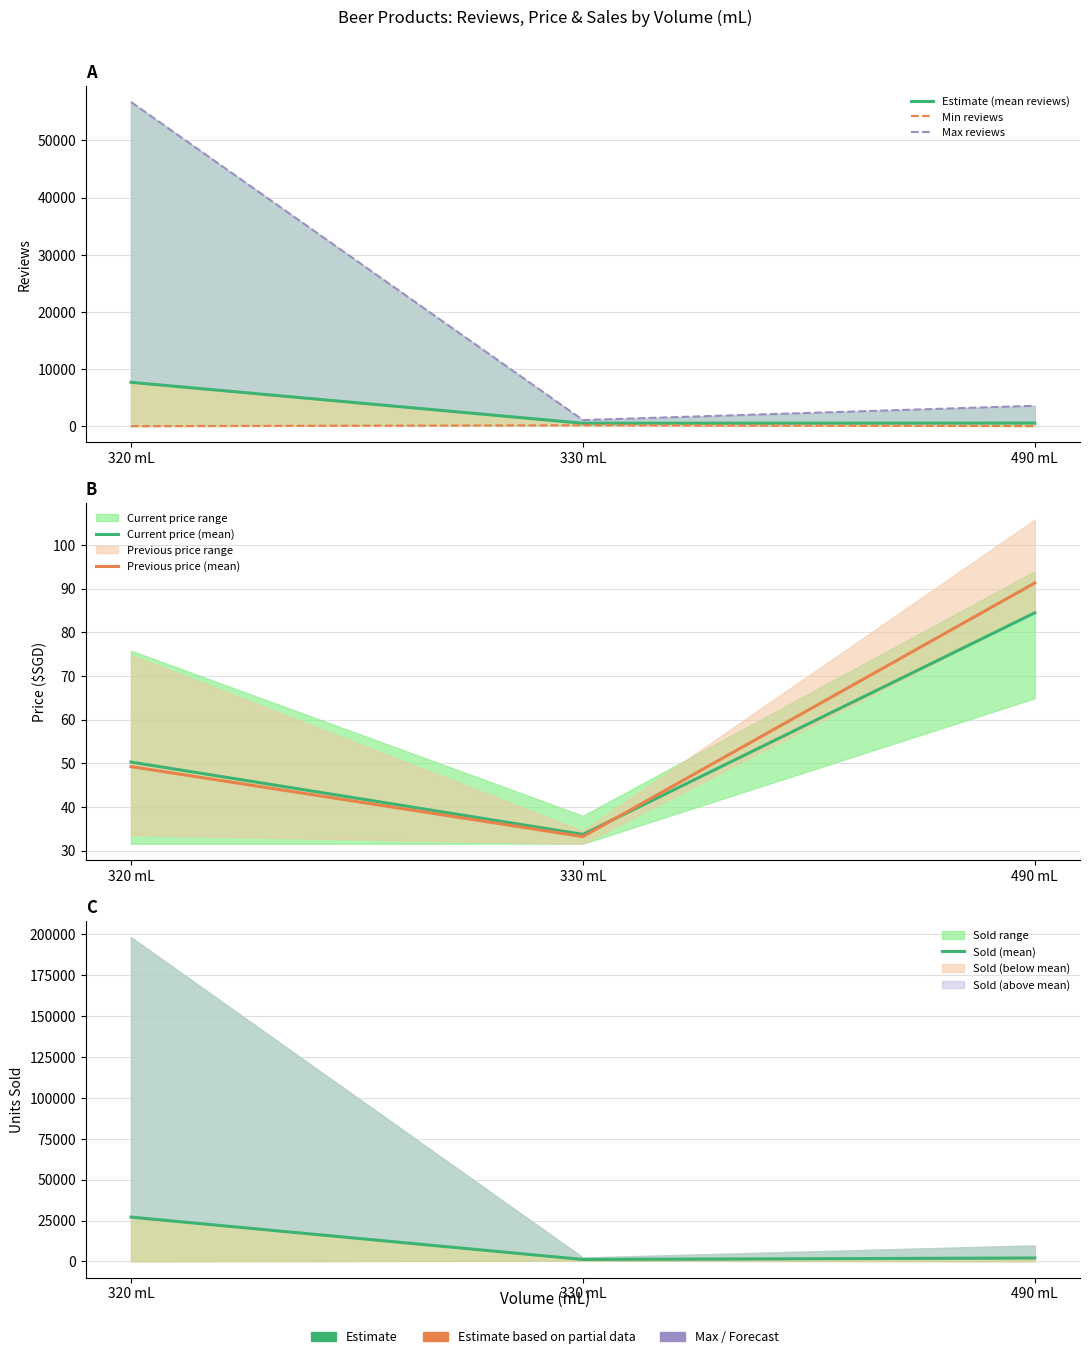

What is the lowest value of the Sold (mean) series?

1207.3